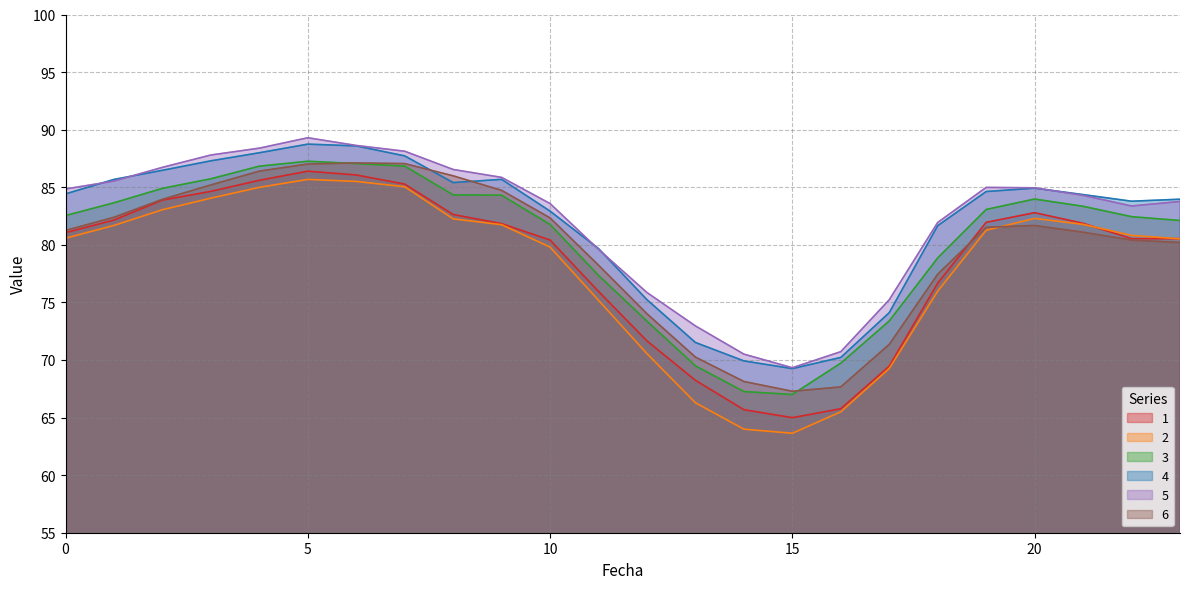

True or false: 6 has a value of 81.1 at 21.

True